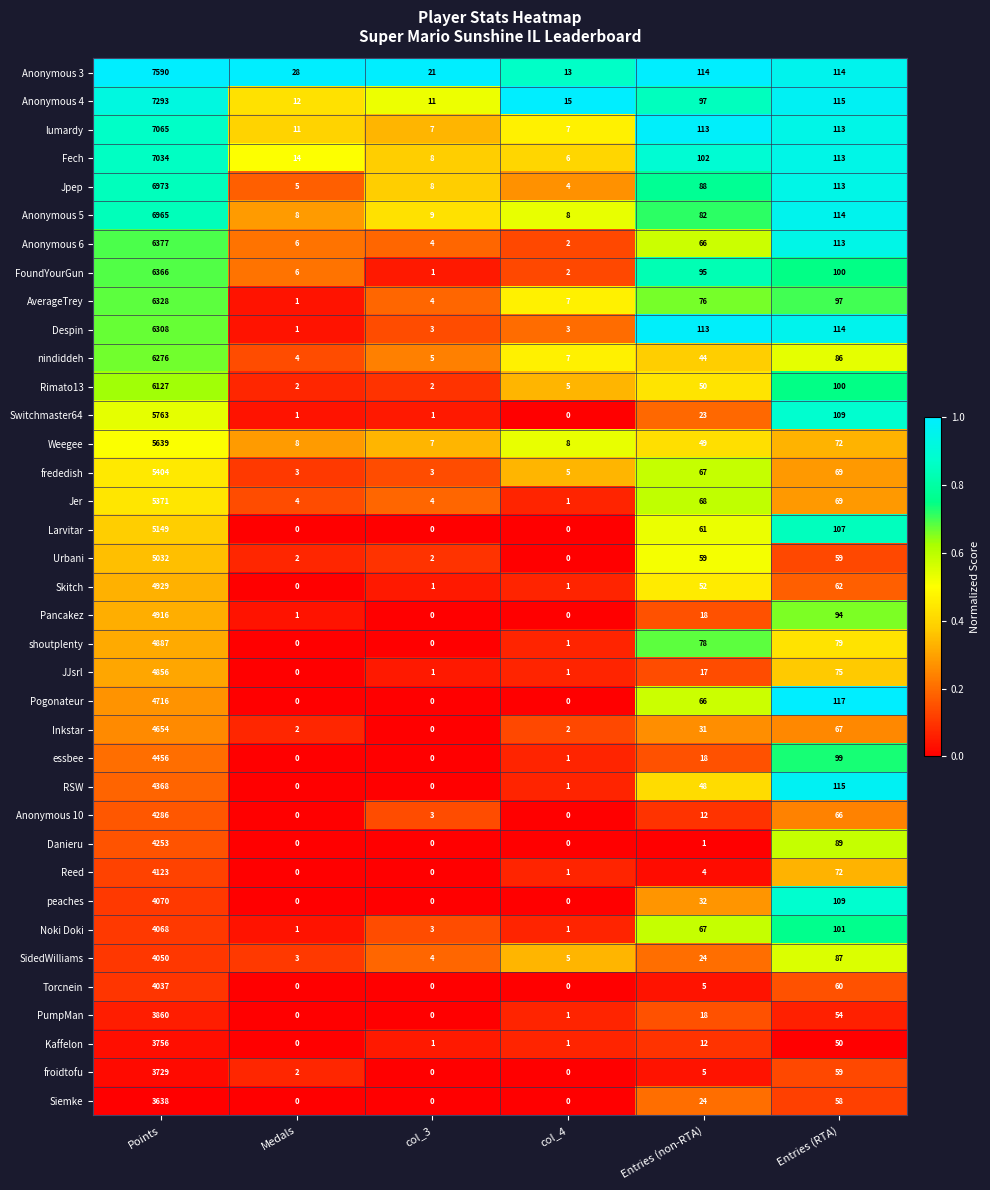

Count the number of categories in the chart.

6